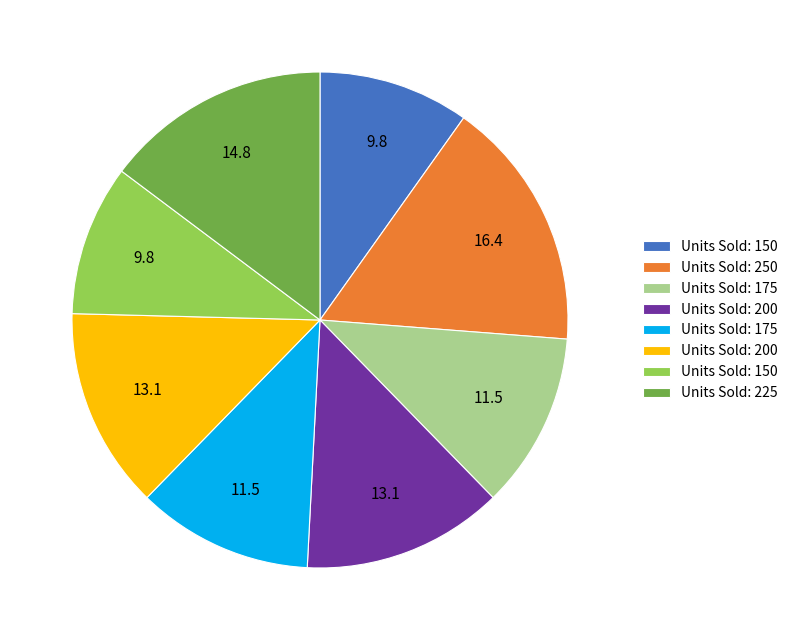

Is there a majority slice in this chart?

No